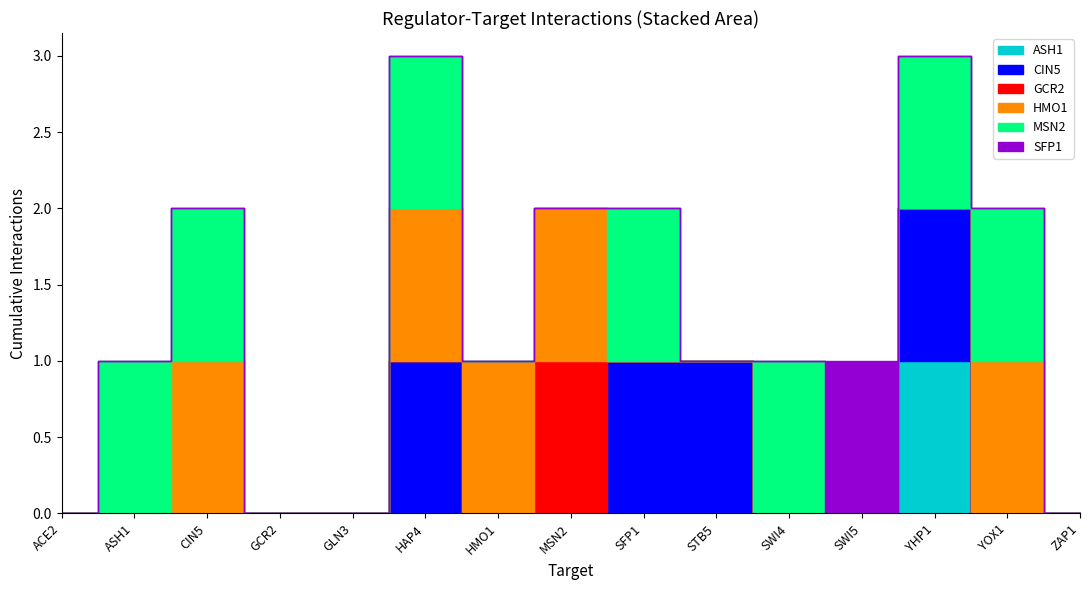

What is the label of the 12th point from the left?

SWI5